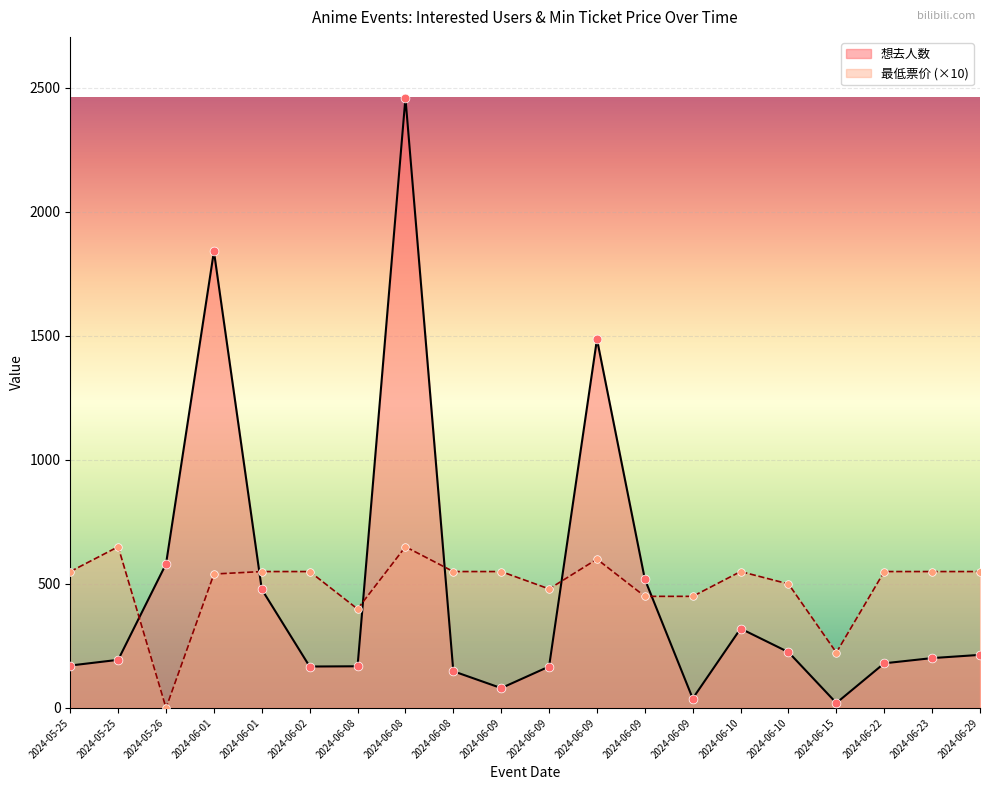

At how many categories does at least one series exceed 2369?

1